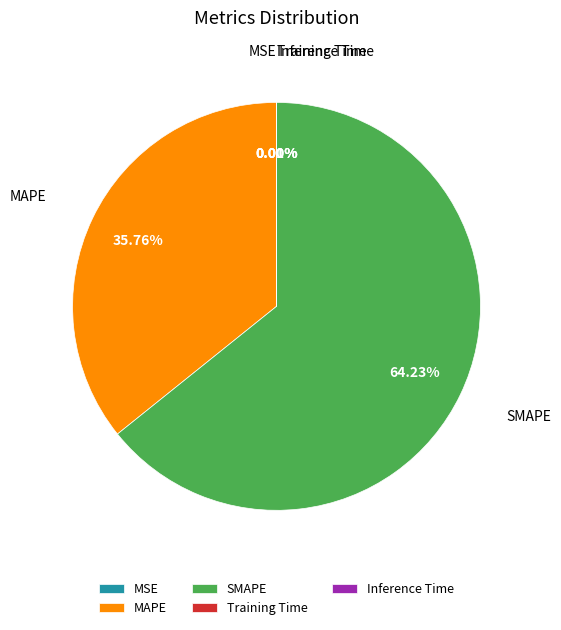

To the nearest percent, what is the average slice percentage?

20%